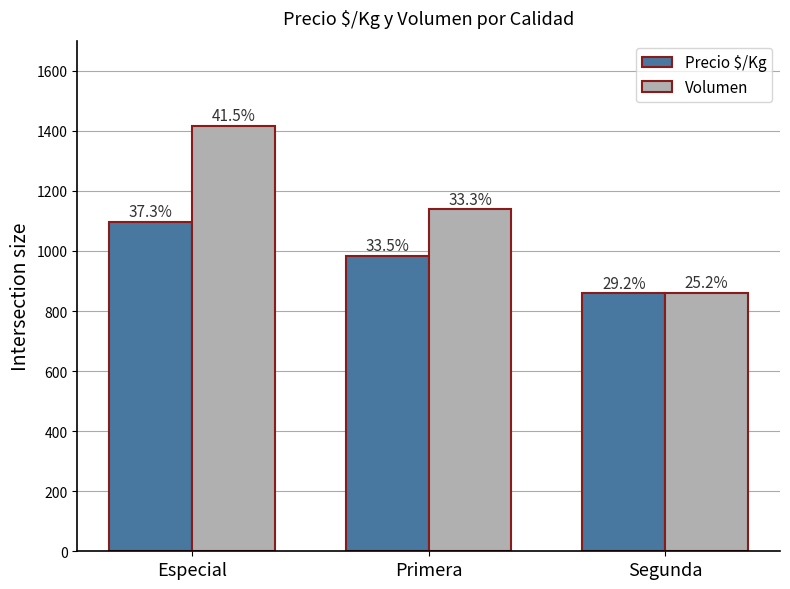

What is the difference between the Precio $/Kg values at Segunda and Primera?

125